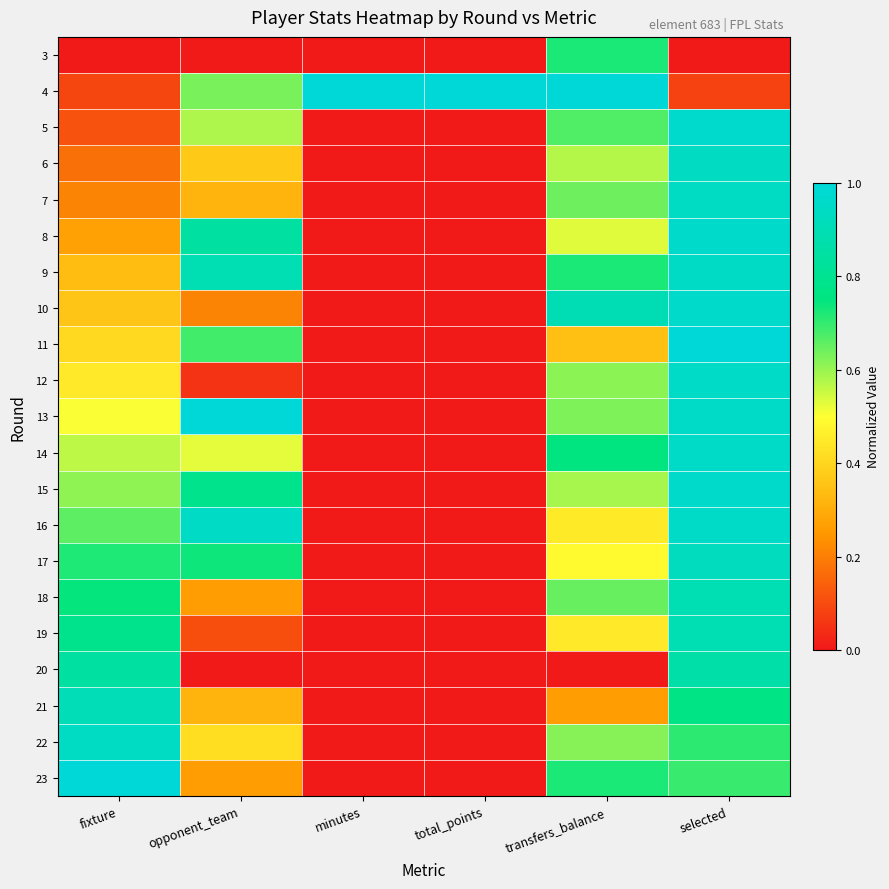

What is the spread (max minus min) of values at opponent_team?

1.0